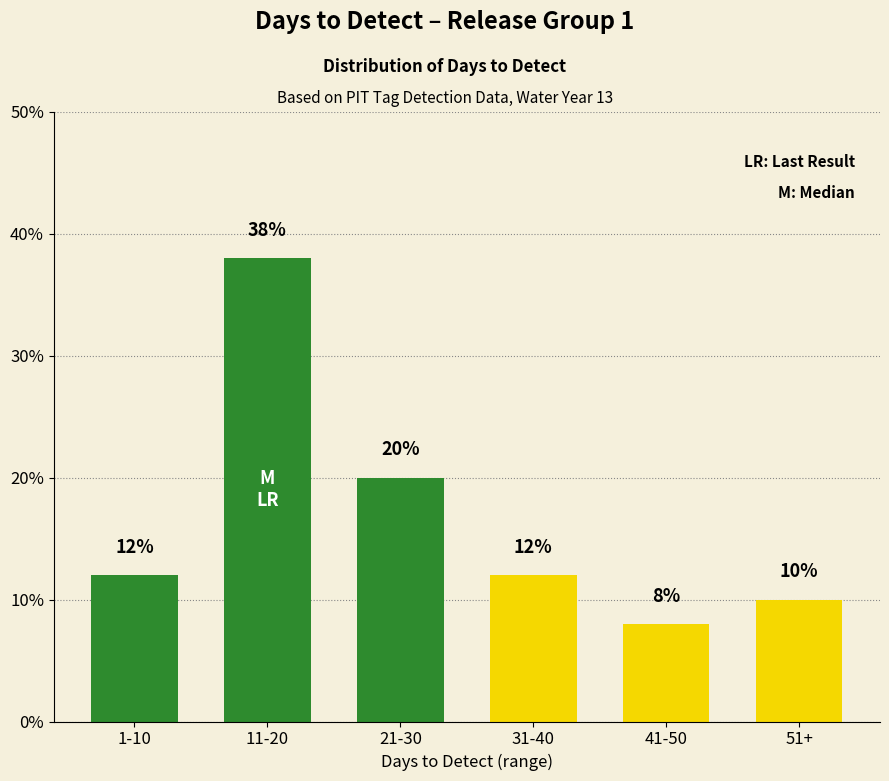

What is the change in value from 41-50 to 51+?

+2